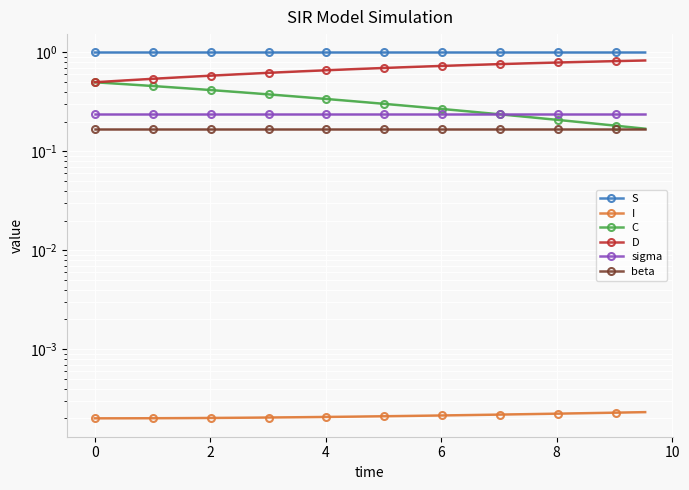

What value does the beta series have at 12?

0.2